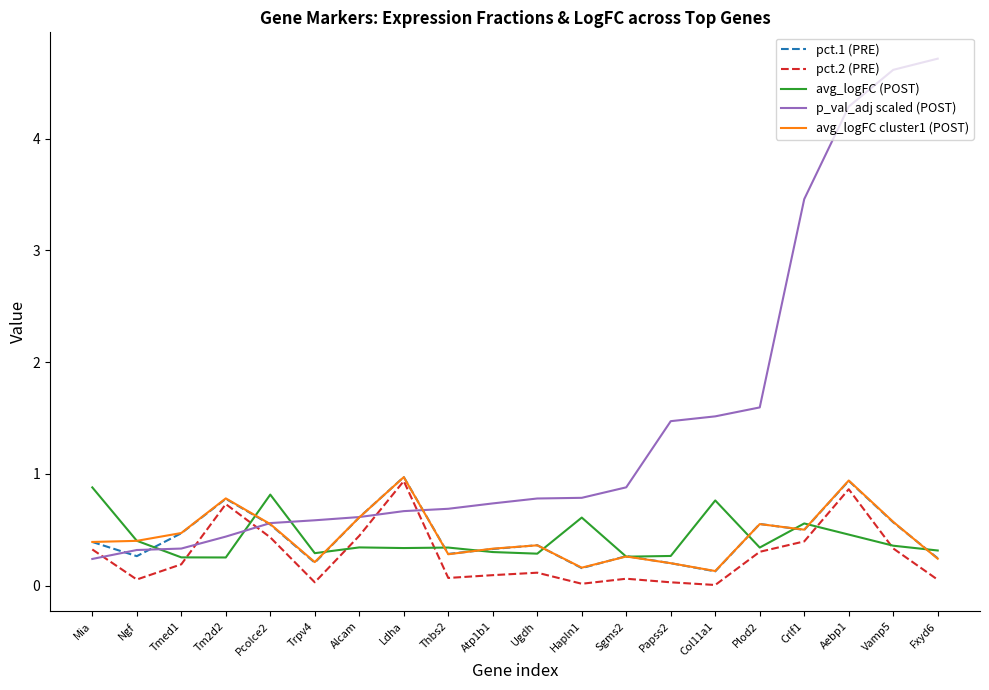

What are all the series names shown in the legend?

pct.1 (PRE), pct.2 (PRE), avg_logFC (POST), p_val_adj scaled (POST), avg_logFC cluster1 (POST)